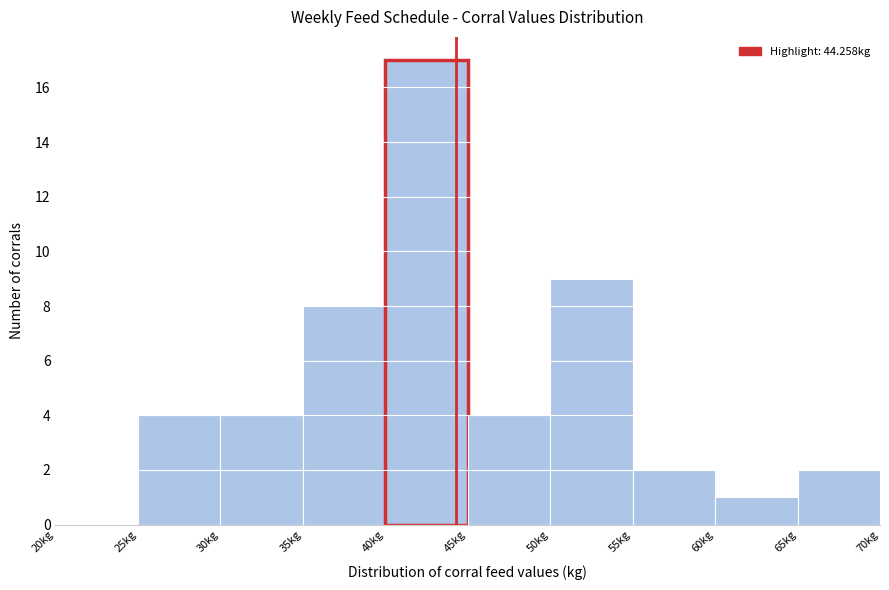

How tall is the bar that spans 40 to 45 on the x-axis? The values are not printed on the chart, so give them approximately, as read against the axis.

17